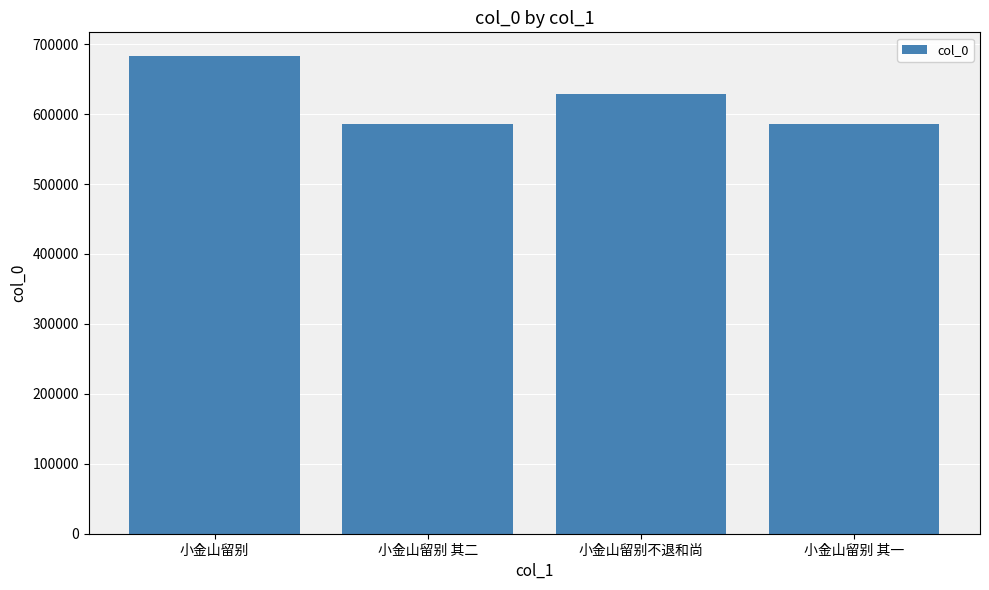

What is the greatest value displayed?

682806